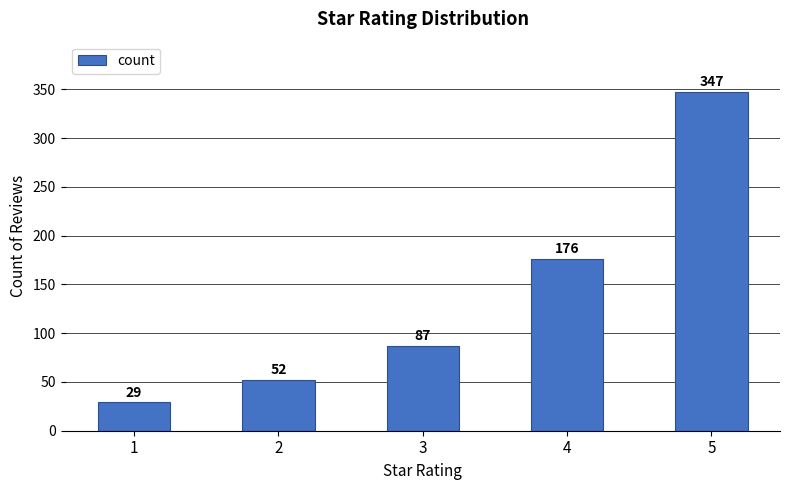

Reading right to left, list all the values displayed in this chart.

347	176	87	52	29